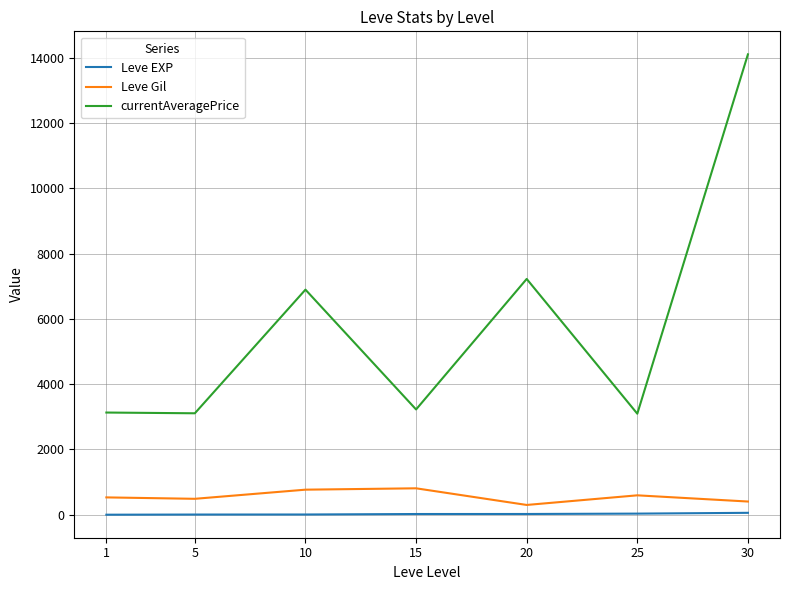

What is the greatest value displayed?

14105.5